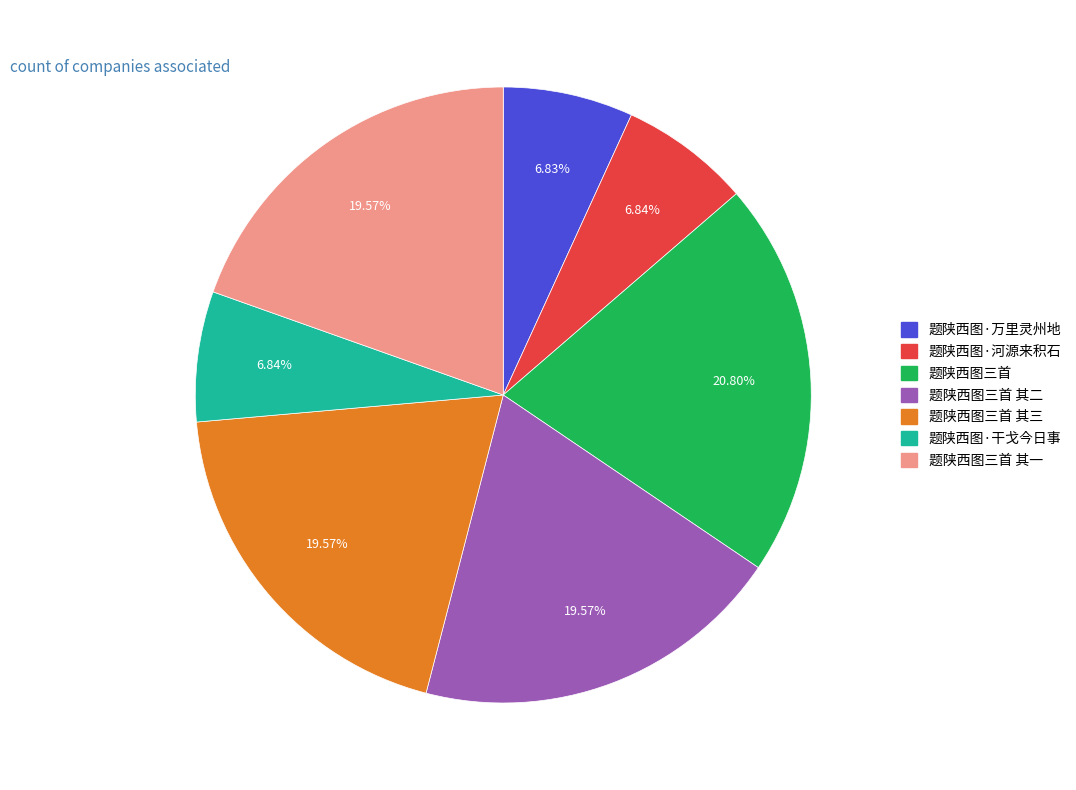

Is there a majority slice in this chart?

No